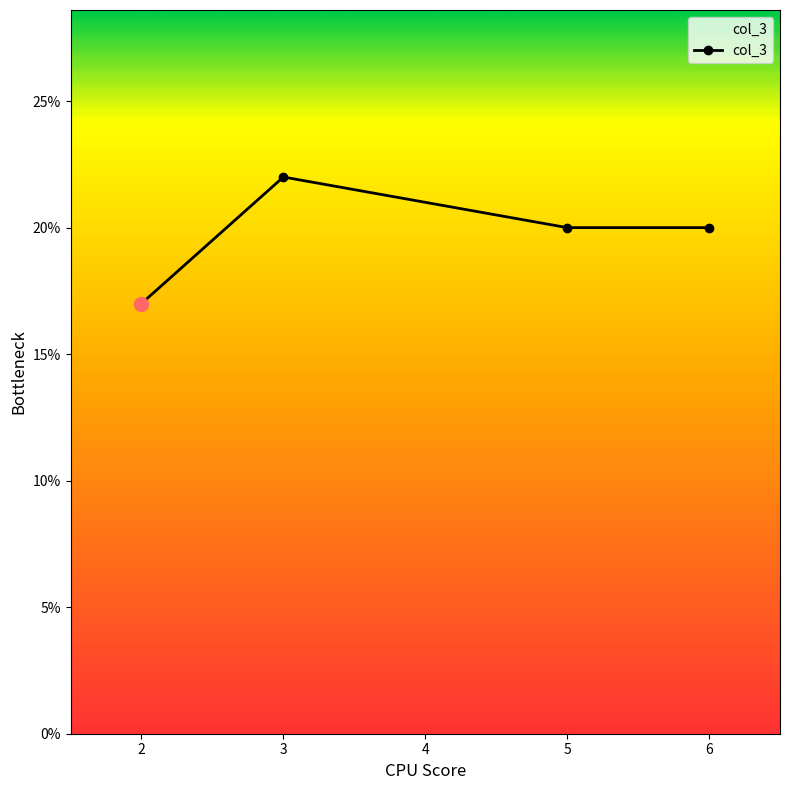

At which label does the data first exceed 20?

3